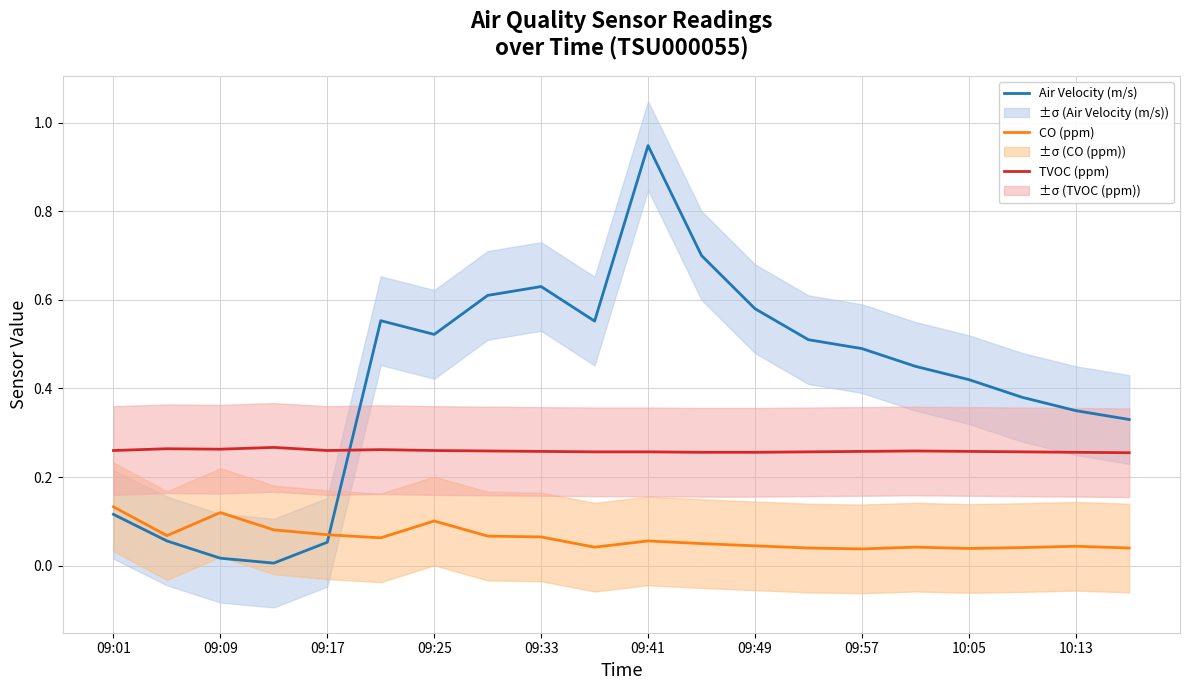

Reading left to right, list all the values displayed in this chart.

Air Velocity (m/s): 0.1	0.1	0.0	0.0	0.1	0.6	0.5	0.6	0.6	0.6	0.9	0.7	0.6	0.5	0.5	0.5	0.4	0.4	0.3	0.3
CO (ppm): 0.1	0.1	0.1	0.1	0.1	0.1	0.1	0.1	0.1	0.0	0.1	0.1	0.0	0.0	0.0	0.0	0.0	0.0	0.0	0.0
TVOC (ppm): 0.3	0.3	0.3	0.3	0.3	0.3	0.3	0.3	0.3	0.3	0.3	0.3	0.3	0.3	0.3	0.3	0.3	0.3	0.3	0.3